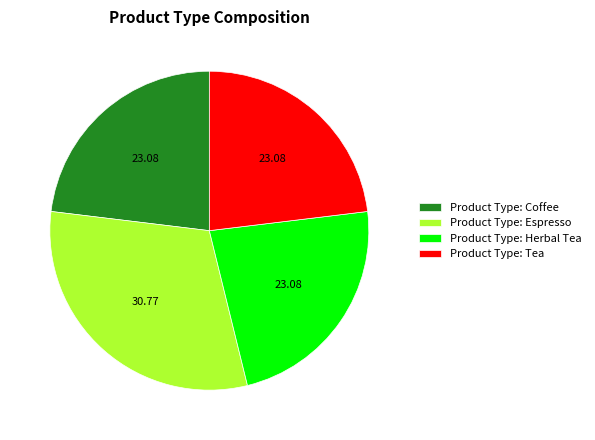

Does any single category account for the majority?

No